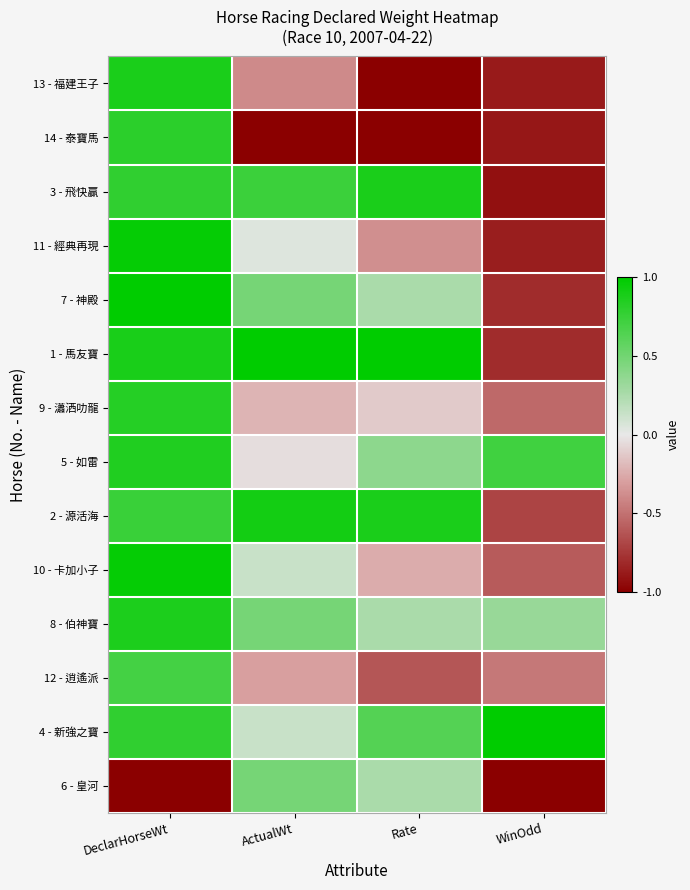

Reading left to right, extract all data points from this chart.

13 - 福建王子: DeclarHorseWt=0.9	ActualWt=-0.4	Rate=-1.0	WinOdd=-0.9
14 - 泰寶馬: DeclarHorseWt=0.8	ActualWt=-1.0	Rate=-1.0	WinOdd=-0.9
3 - 飛快贏: DeclarHorseWt=0.8	ActualWt=0.7	Rate=0.9	WinOdd=-0.9
11 - 經典再現: DeclarHorseWt=1.0	ActualWt=0.0	Rate=-0.4	WinOdd=-0.9
7 - 神殿: DeclarHorseWt=1.0	ActualWt=0.5	Rate=0.2	WinOdd=-0.8
1 - 馬友寶: DeclarHorseWt=0.9	ActualWt=1.0	Rate=1.0	WinOdd=-0.8
9 - 瀟洒叻龍: DeclarHorseWt=0.8	ActualWt=-0.2	Rate=-0.1	WinOdd=-0.5
5 - 如雷: DeclarHorseWt=0.9	ActualWt=-0.0	Rate=0.4	WinOdd=0.7
2 - 源活海: DeclarHorseWt=0.7	ActualWt=0.9	Rate=0.9	WinOdd=-0.7
10 - 卡加小子: DeclarHorseWt=1.0	ActualWt=0.1	Rate=-0.2	WinOdd=-0.6
8 - 伯神寶: DeclarHorseWt=0.9	ActualWt=0.5	Rate=0.2	WinOdd=0.3
12 - 逍遙派: DeclarHorseWt=0.7	ActualWt=-0.3	Rate=-0.6	WinOdd=-0.5
4 - 新強之寶: DeclarHorseWt=0.8	ActualWt=0.1	Rate=0.6	WinOdd=1.0
6 - 皇河: DeclarHorseWt=-1.0	ActualWt=0.5	Rate=0.2	WinOdd=-1.0